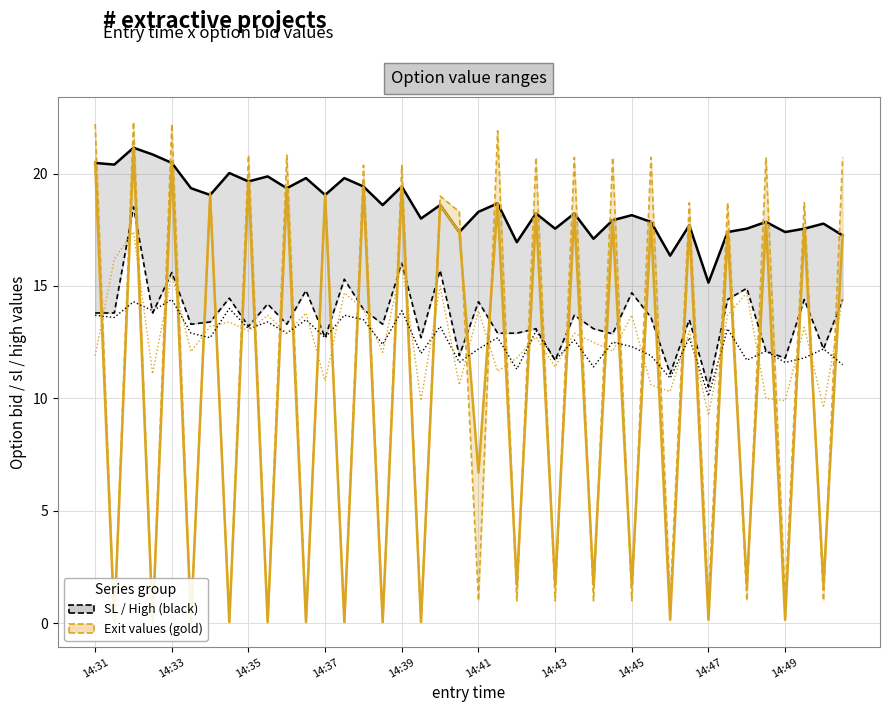

What is the average value of the entry_bid series?

12.6